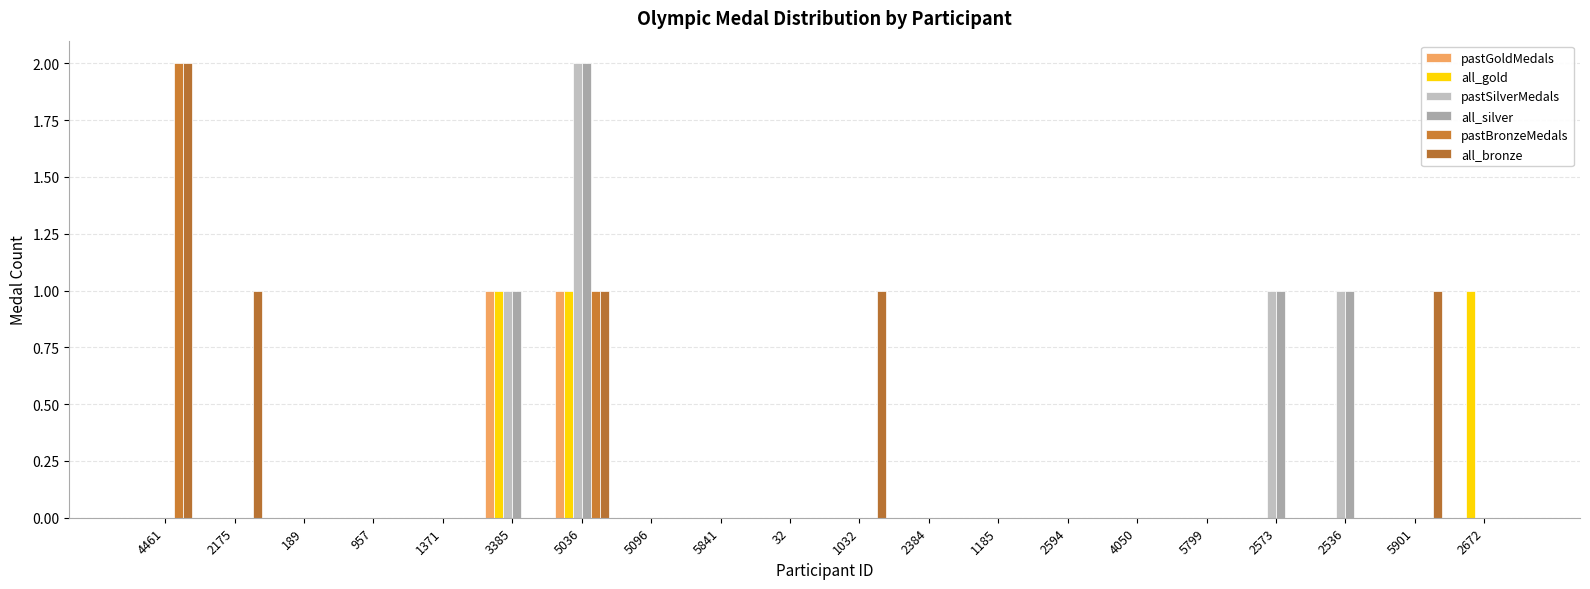

Where is all_silver nearest to the value 1?

3385